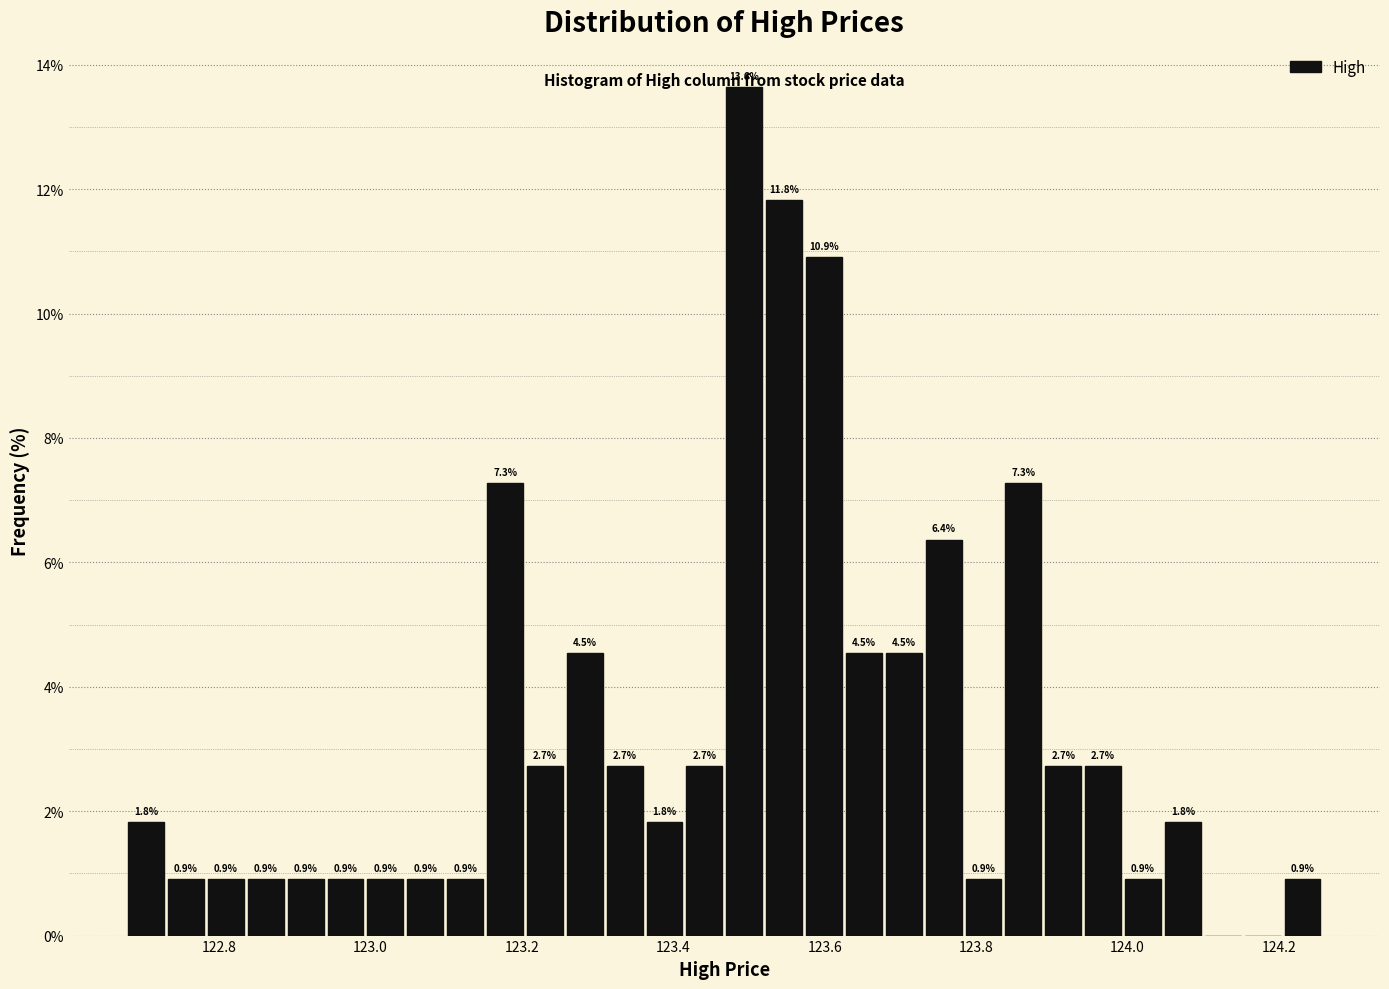

Read against the x-axis, roughly where is the centre of the tallest bar?

123.50